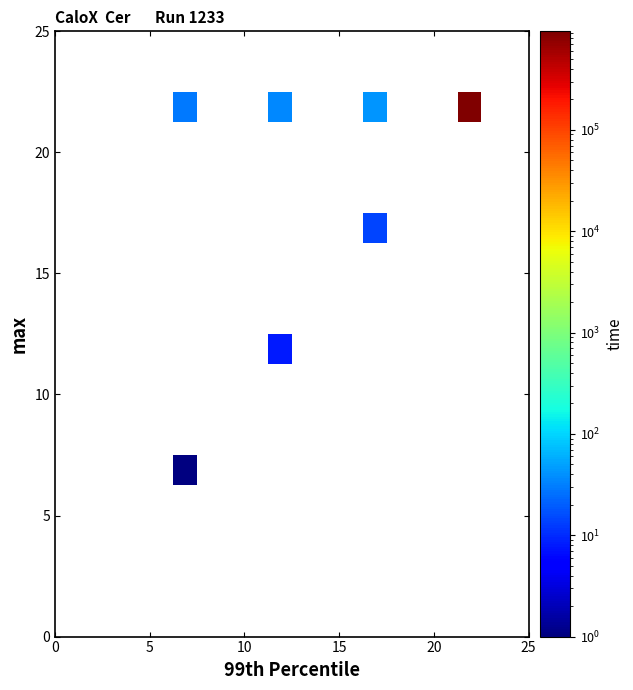

What is the minimum value shown in the chart?

1.0